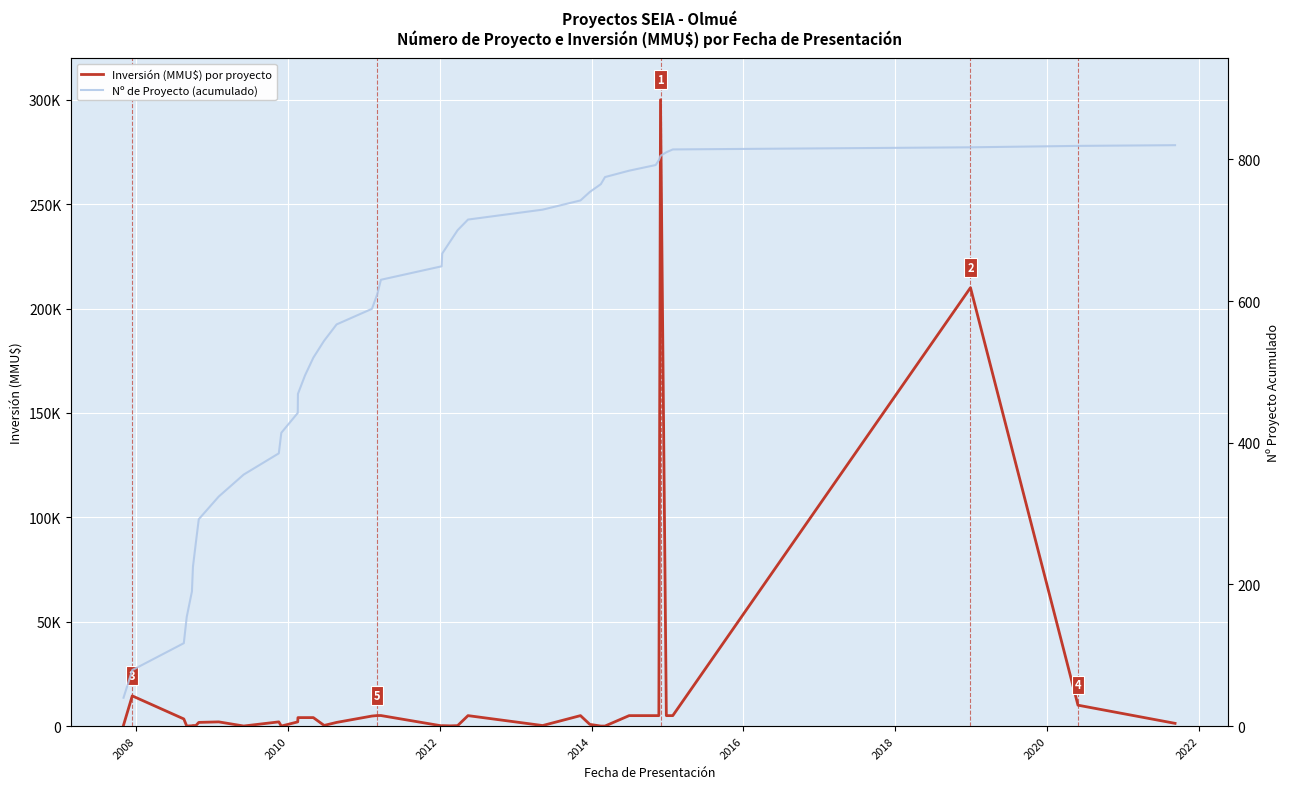

How many lines are shown in the chart?

2